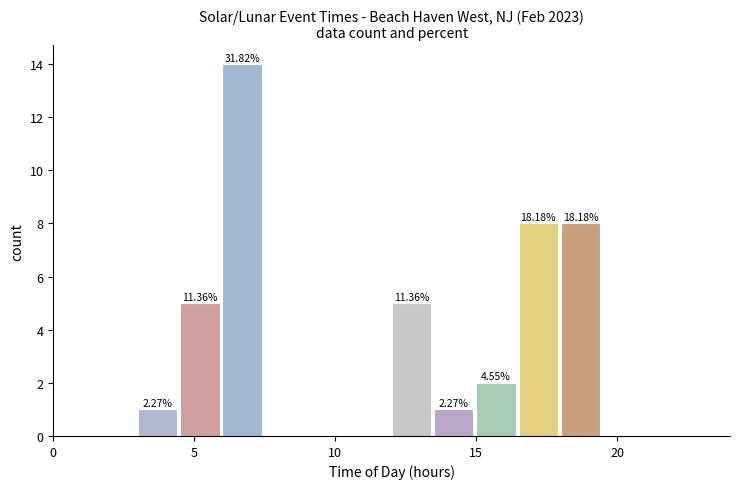

Around what value on the x-axis is the tallest bar? Give the approximate position of its centre, as read against the axis.

6.5